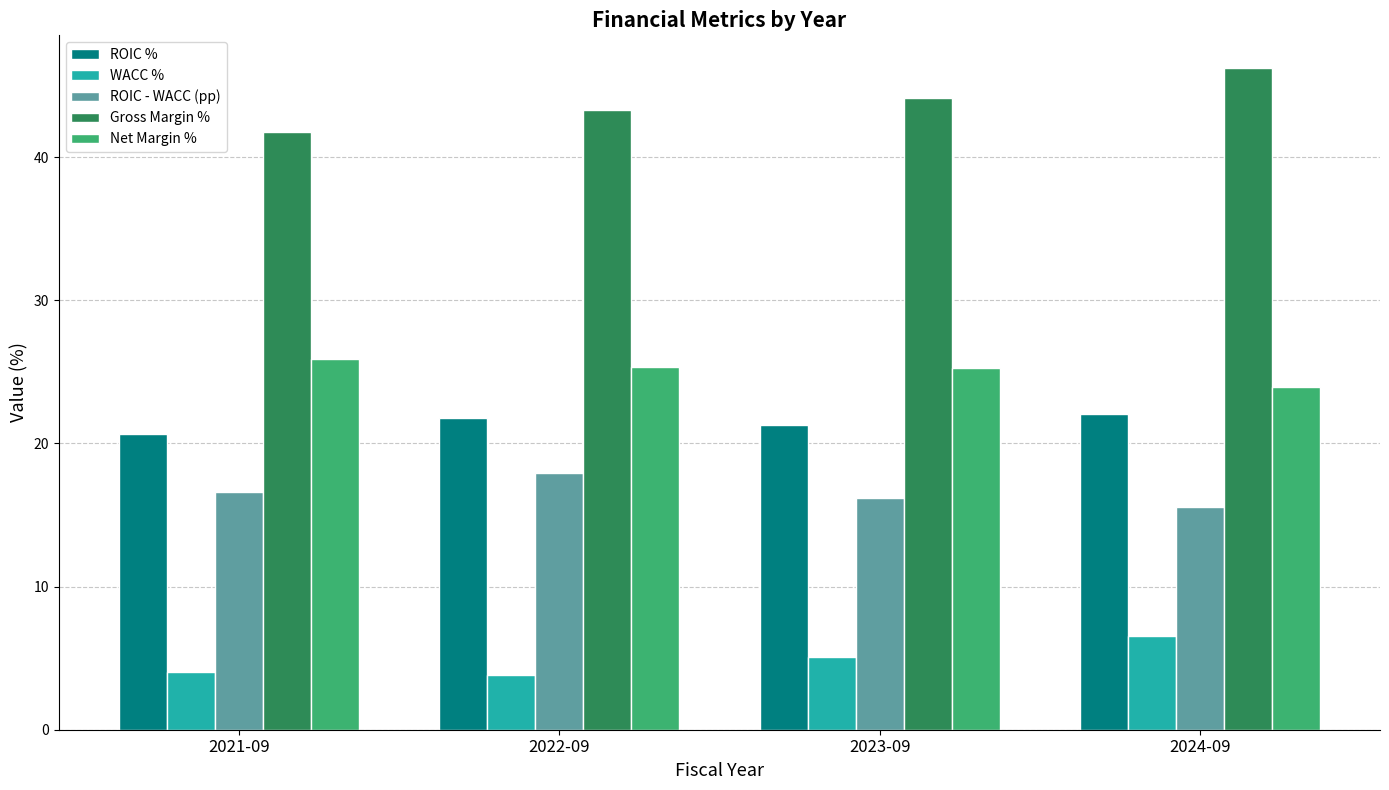

At which label does ROIC - WACC (pp) first exceed 16?

2021-09